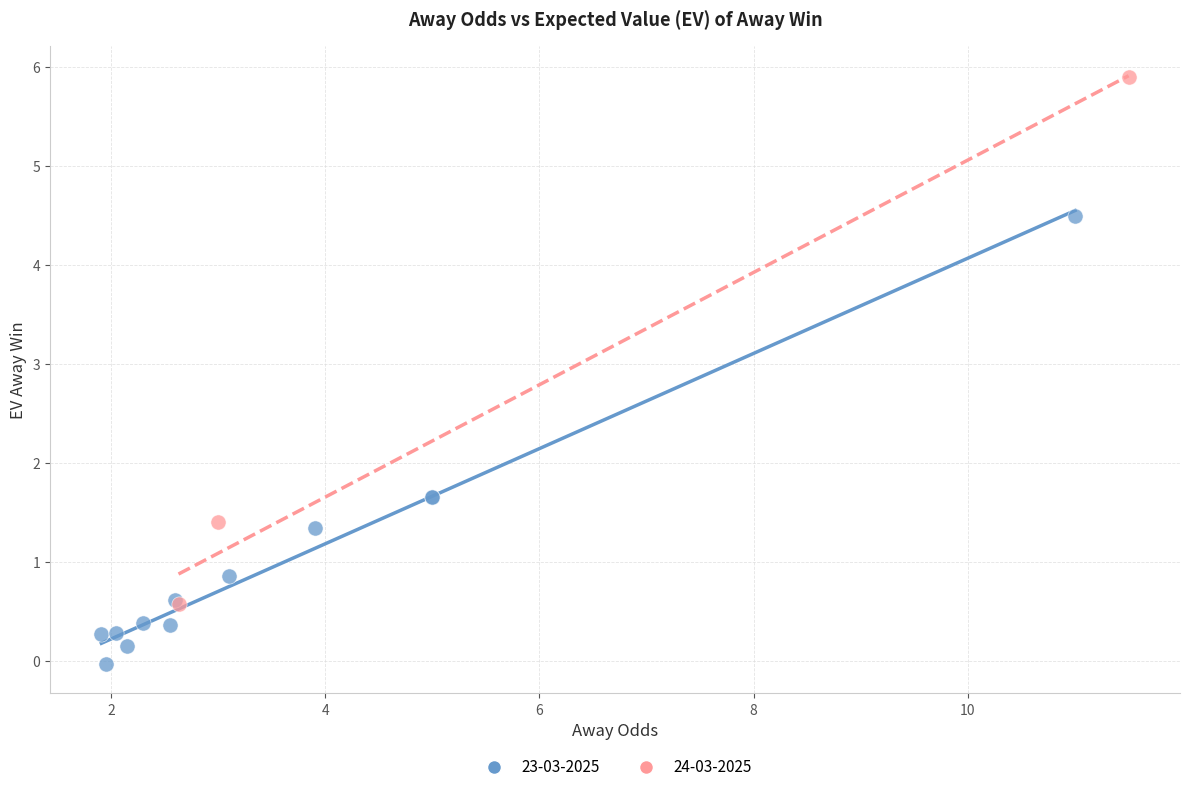

Which series contains the highest Y value?

24-03-2025